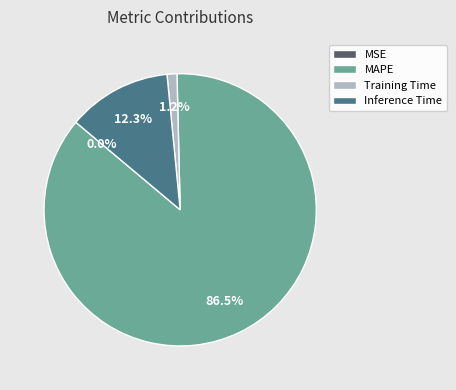

To the nearest percent, what is the difference between the largest and smallest slice percentages?

86%